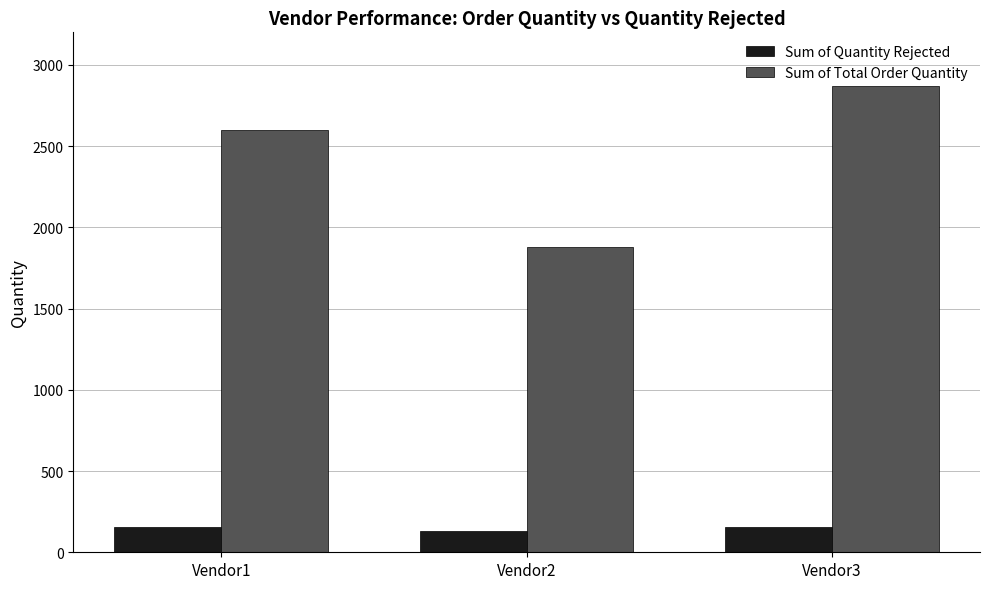

Is it true that Sum of Quantity Rejected equals 156 at Vendor1?

True